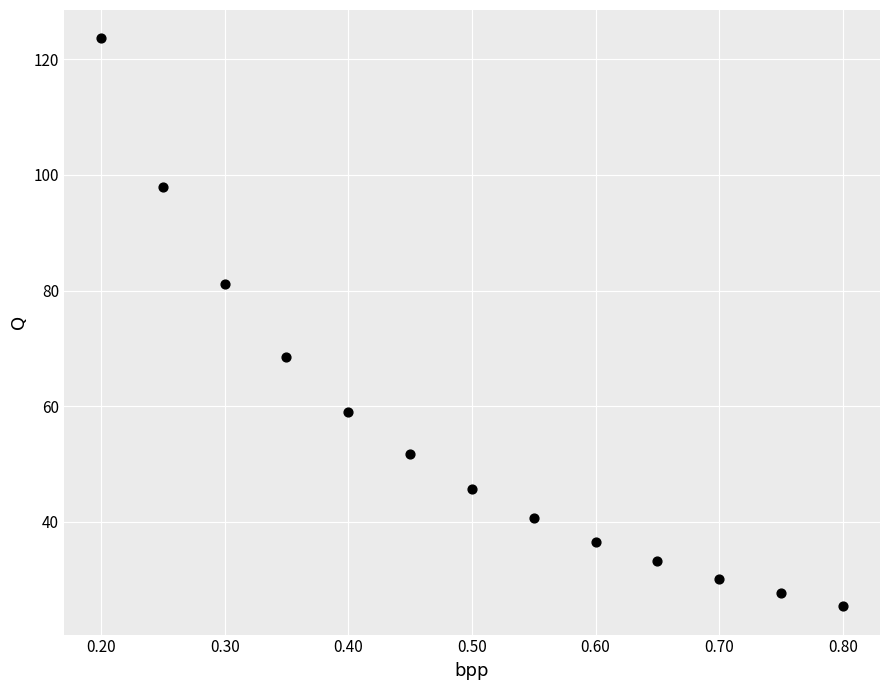

What is the range of X values (max minus min)?

0.6